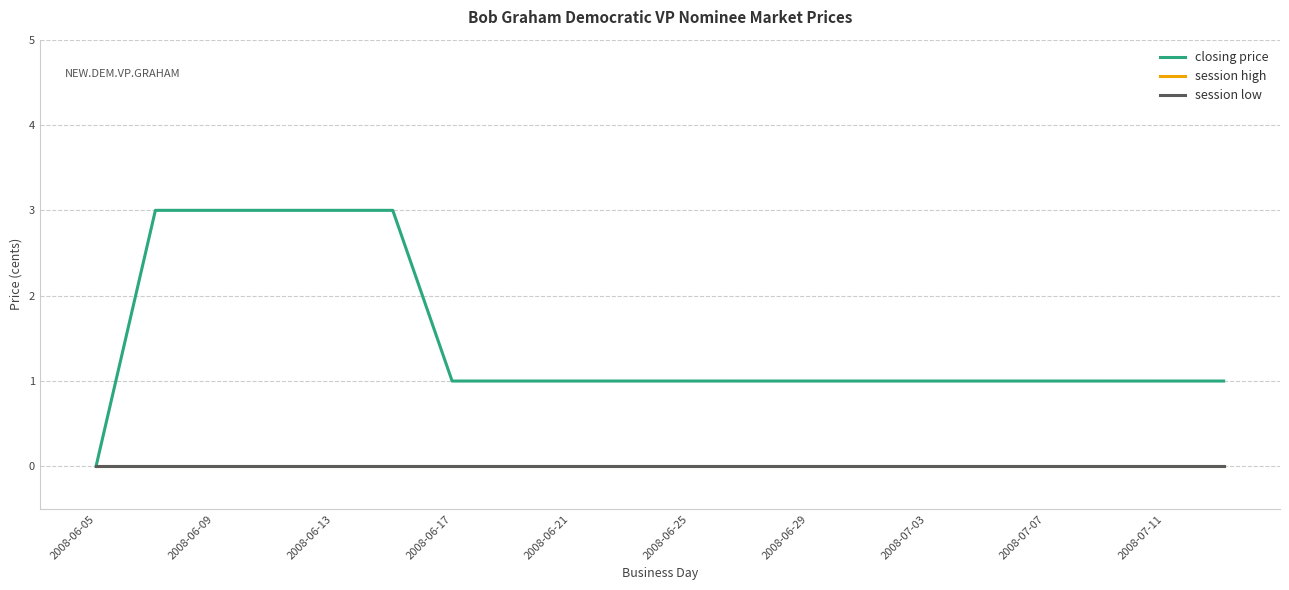

Does the chart have visible grid lines?

Yes